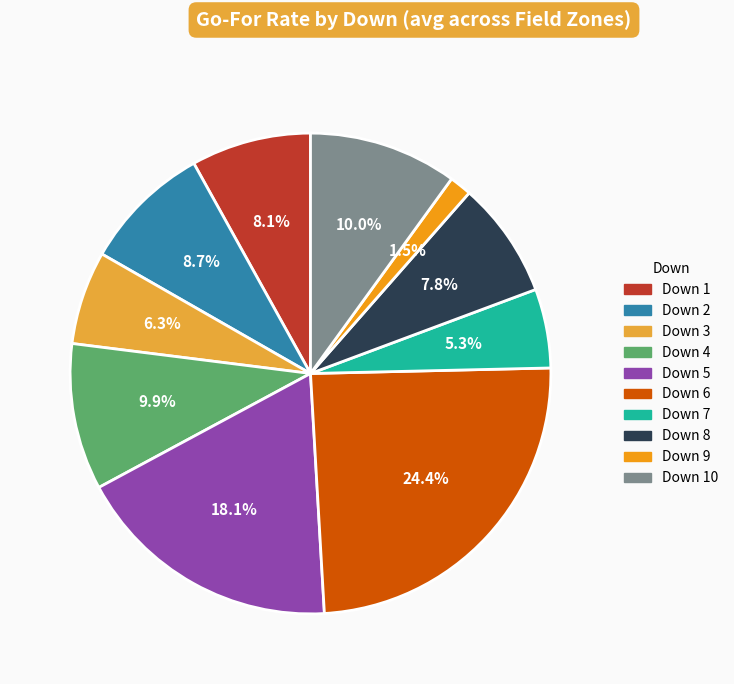

Is there any slice that represents more than half of the pie?

No